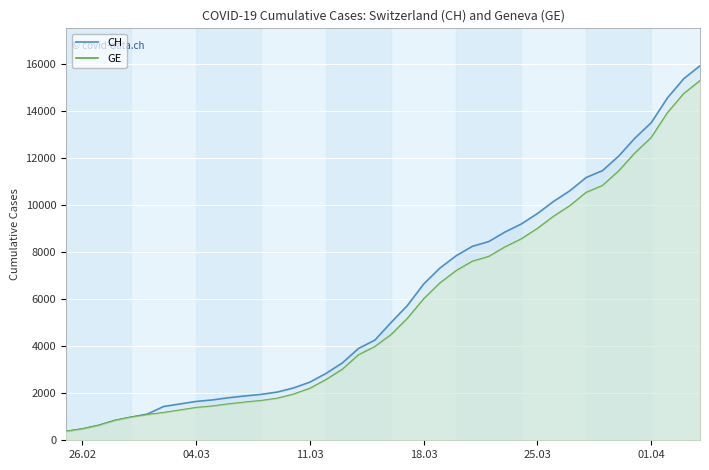

Which series has the widest spread of values?

CH